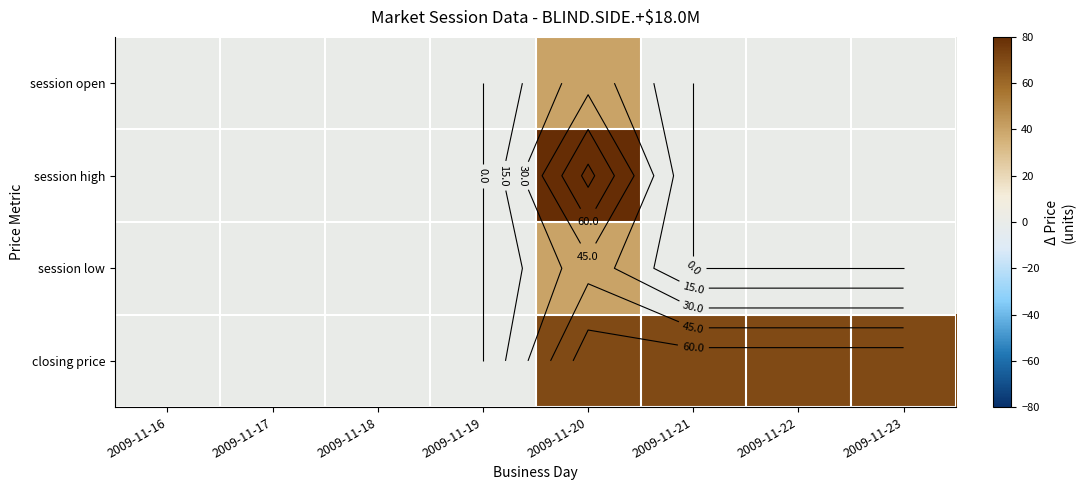

How many data points does each series have?

8